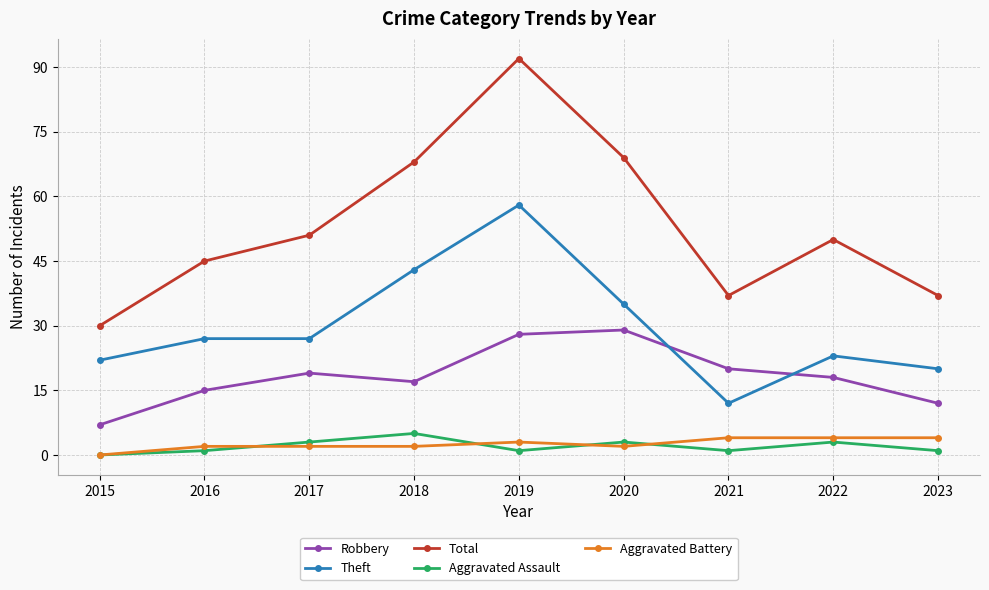

True or false: Aggravated Battery and Robbery intersect in this chart.

False